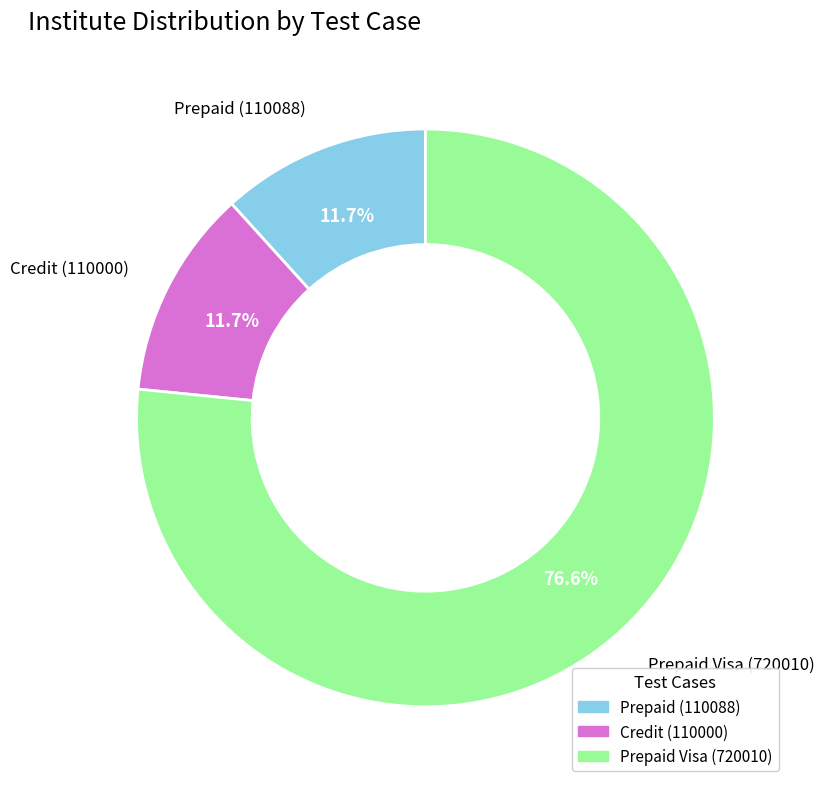

Is there a majority slice in this chart?

Yes